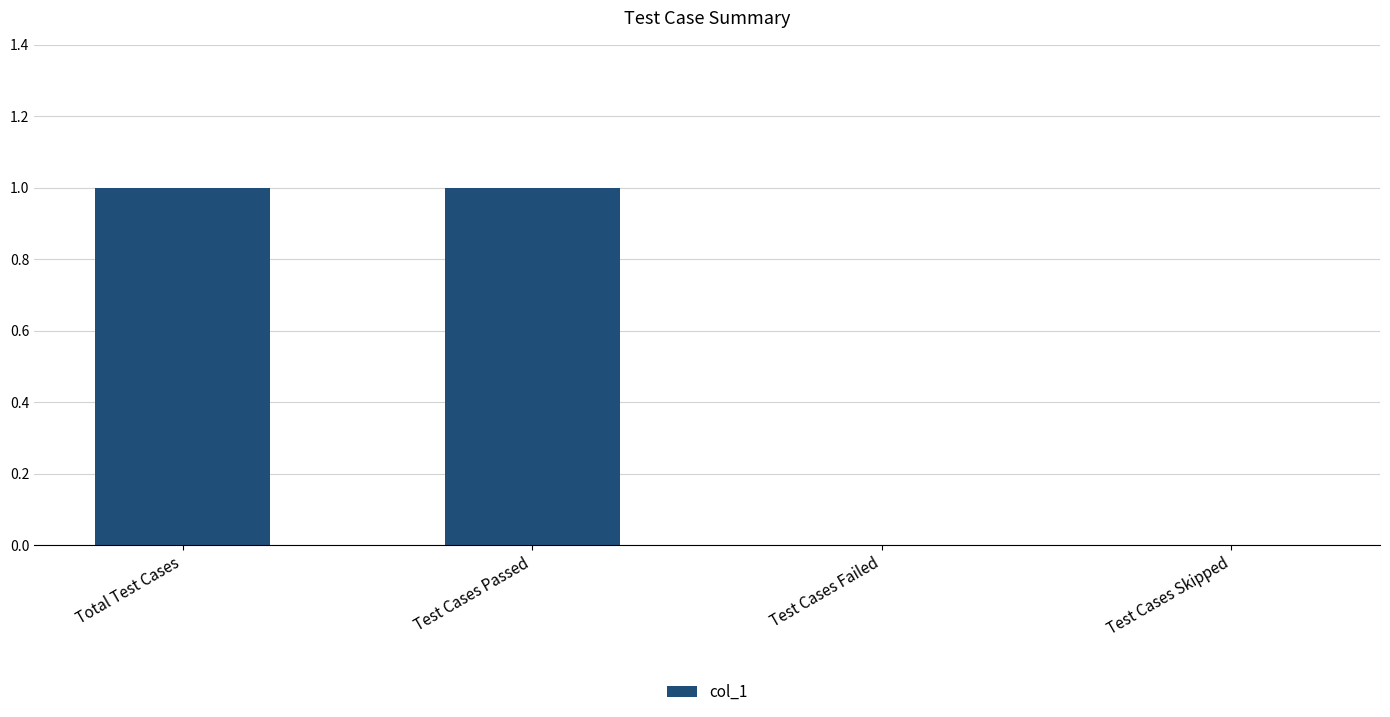

Count the number of categories in the chart.

4